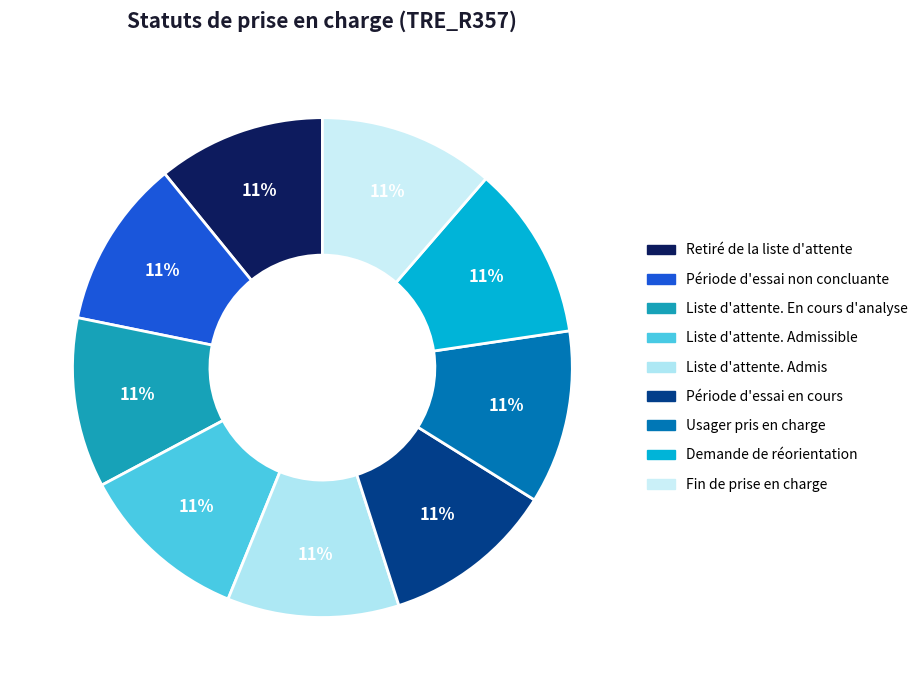

The Liste d'attente. Admissible slice represents 1% of the pie. True or false?

False